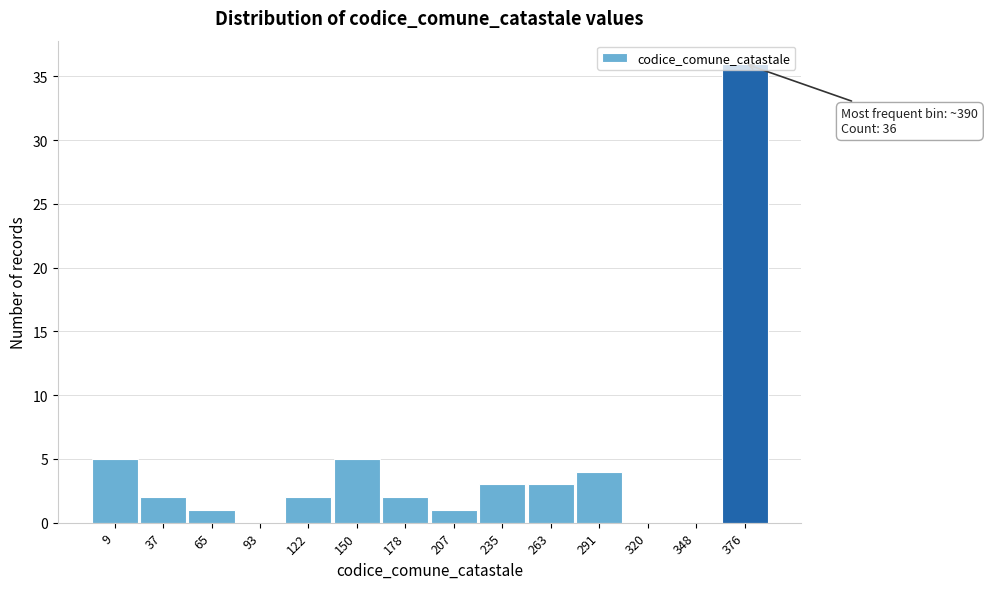

What is the greatest value displayed?

36